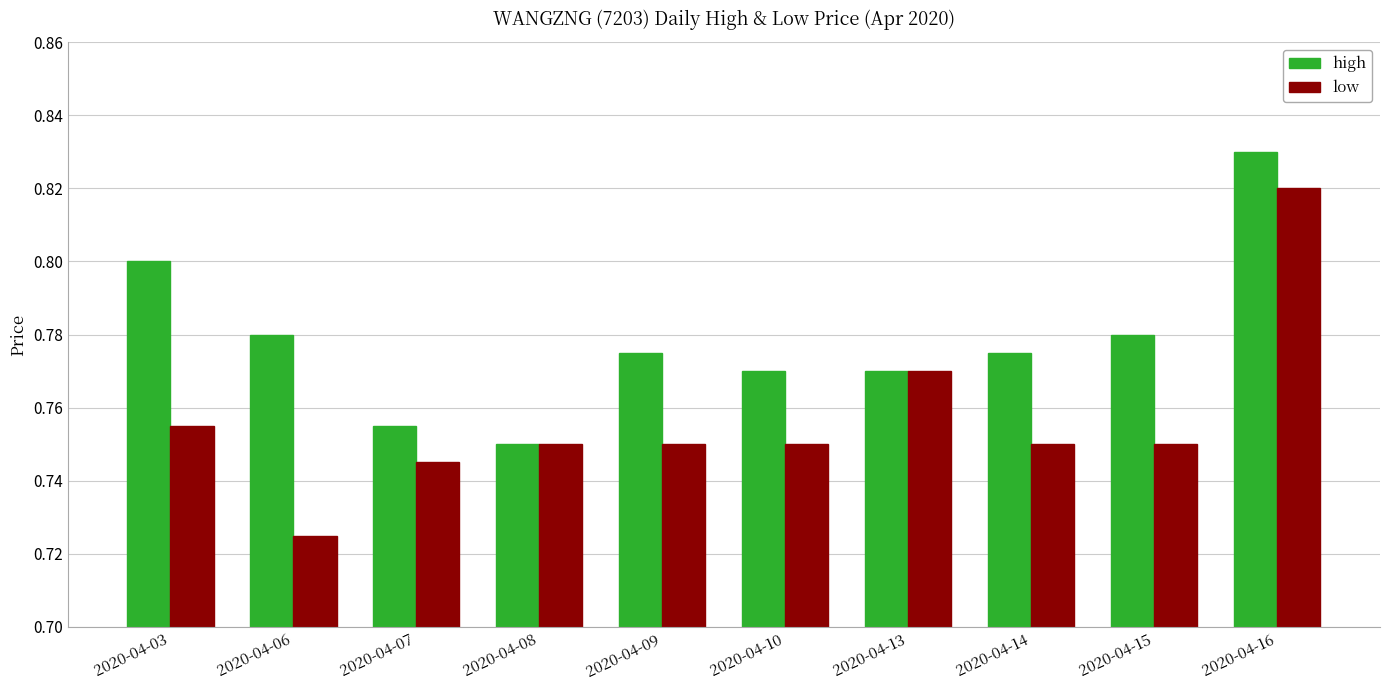

Which series has the largest total across all categories?

high